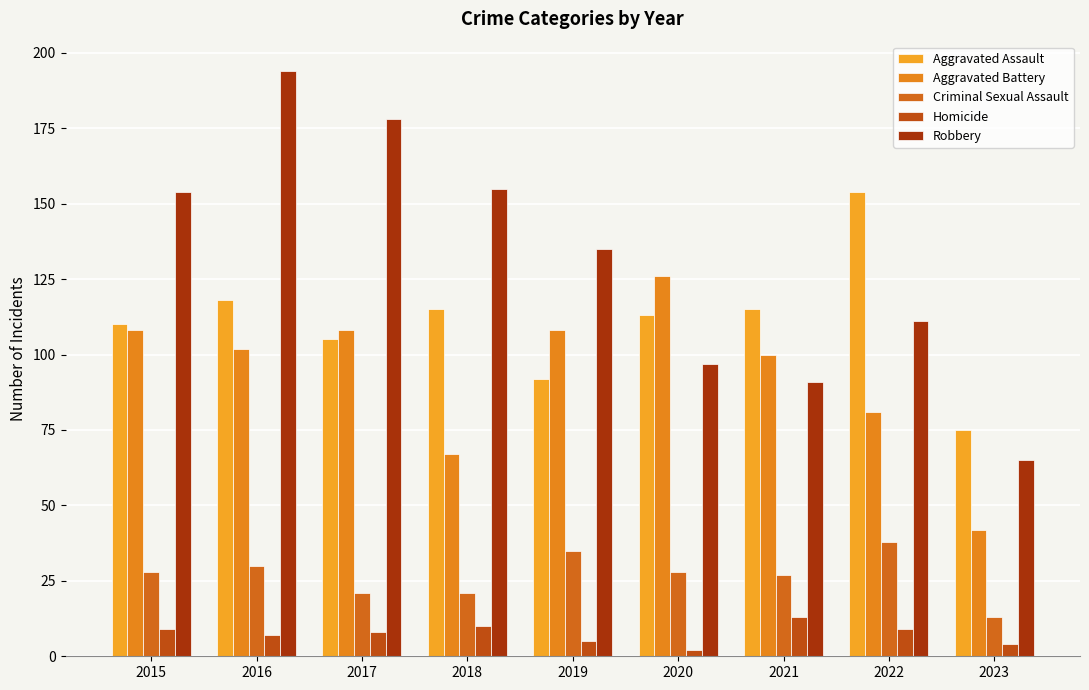

What is the lowest value of the Criminal Sexual Assault series?

13